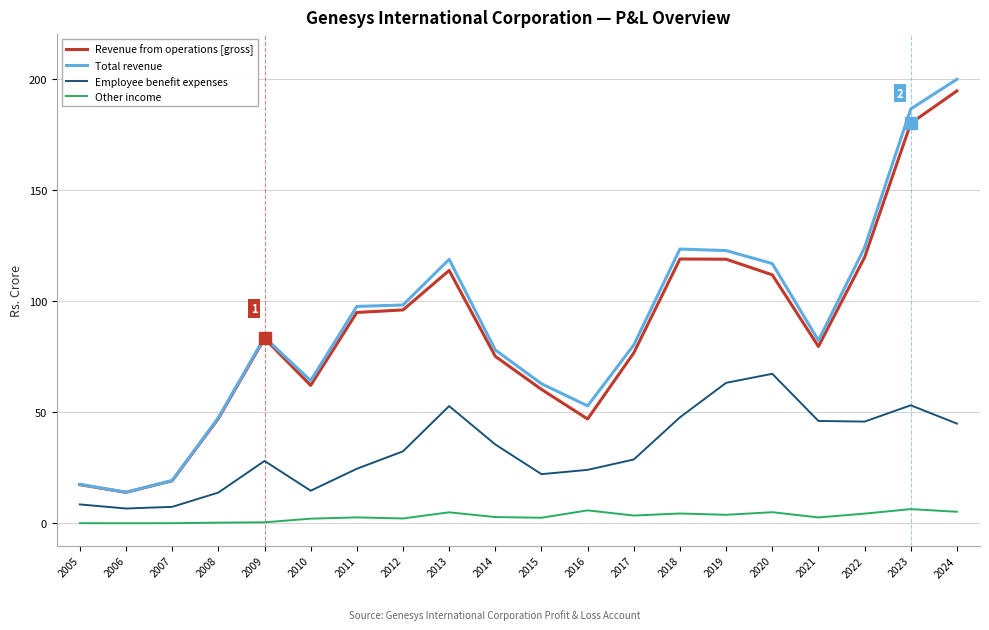

True or false: Total revenue has more than 2 points higher than both neighbors.

True